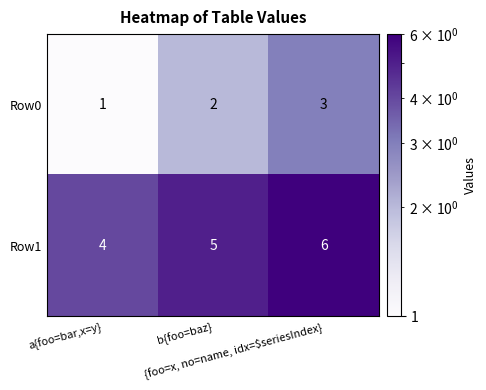

What is the maximum value shown in the chart?

6